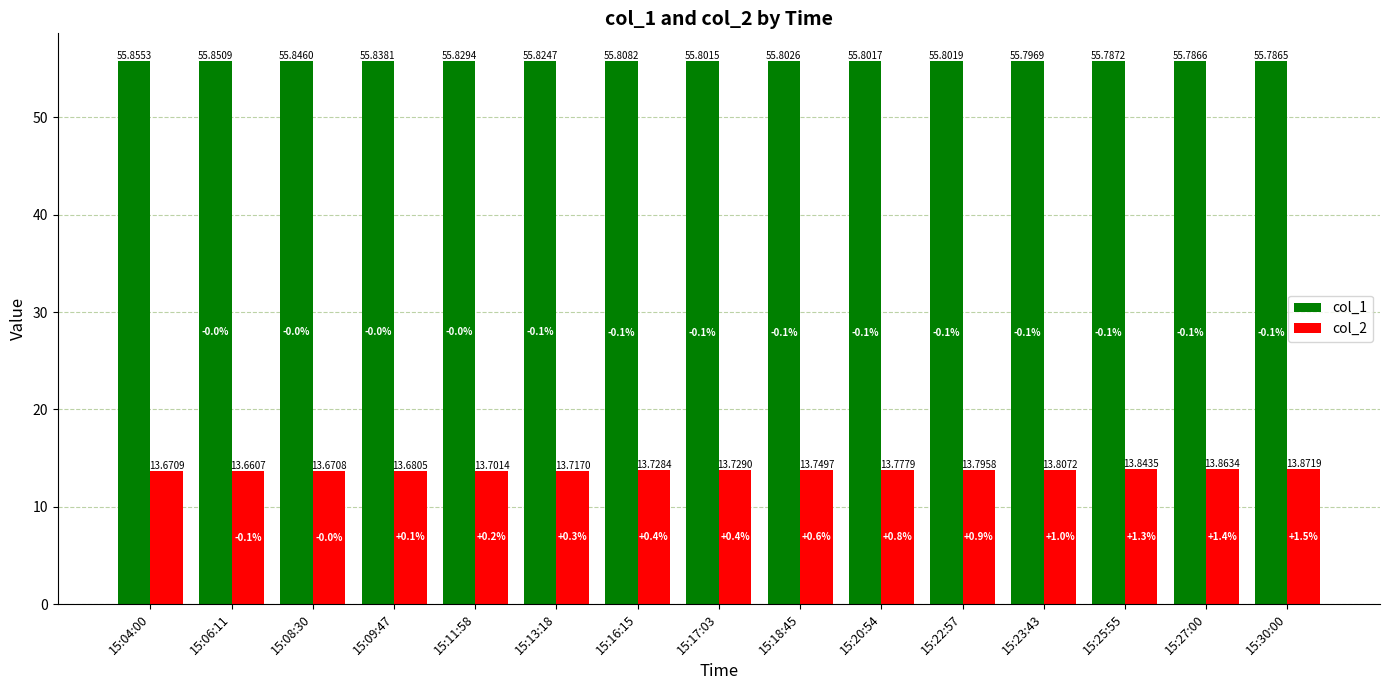

Is the value of col_2 at 15:08:30 greater than the value of col_1 at 15:23:43?

No